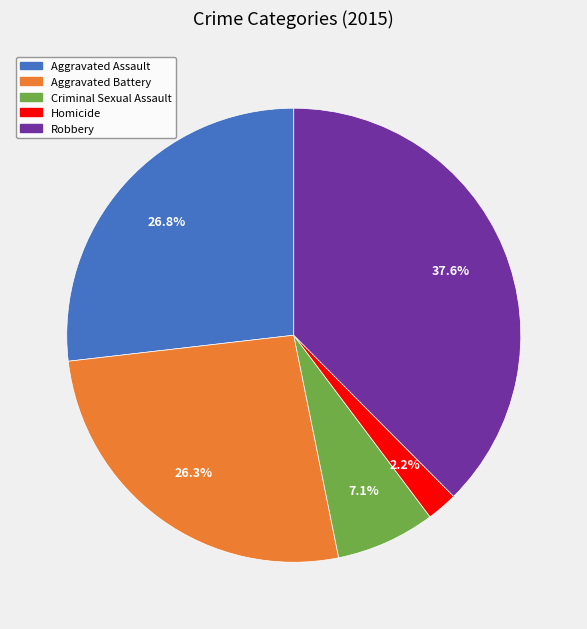

Which slice is the smallest?

Homicide